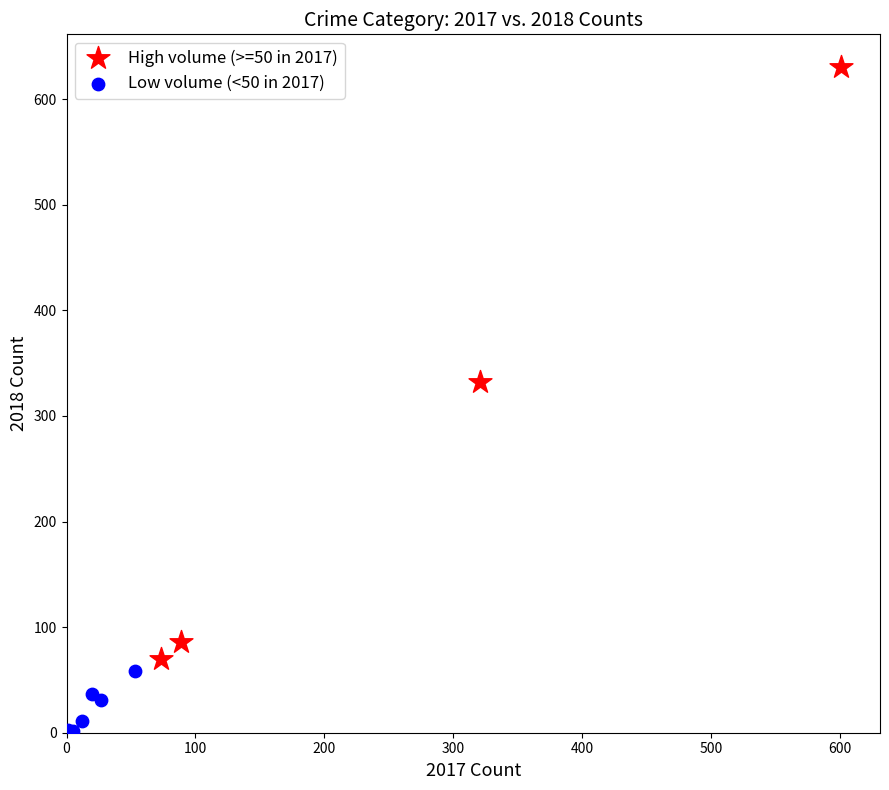

What are all the series names shown in the legend?

High volume (>=50 in 2017), Low volume (<50 in 2017)